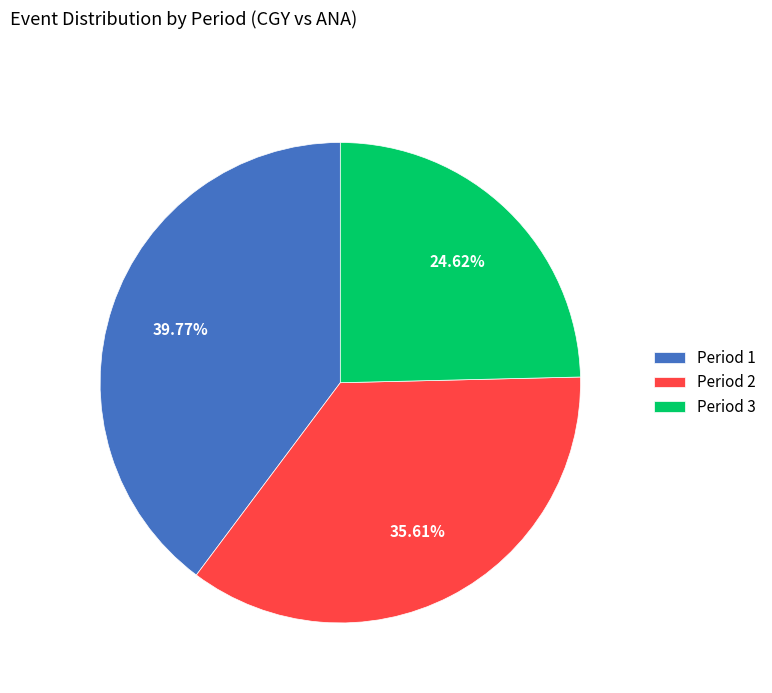

The Period 3 slice represents 19% of the pie. True or false?

False